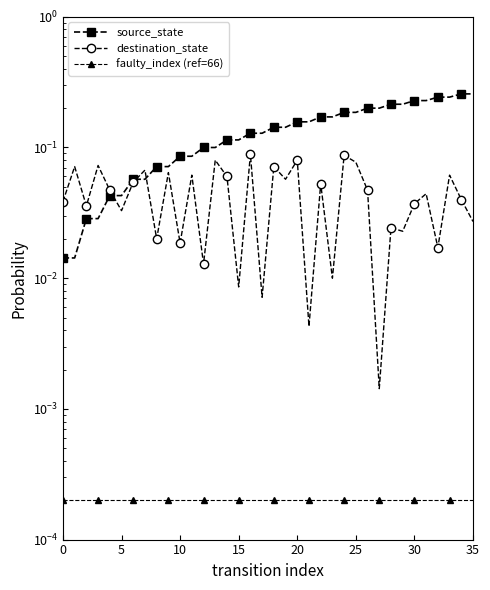

The value of destination_state at 17 is 0.0. True or false?

True